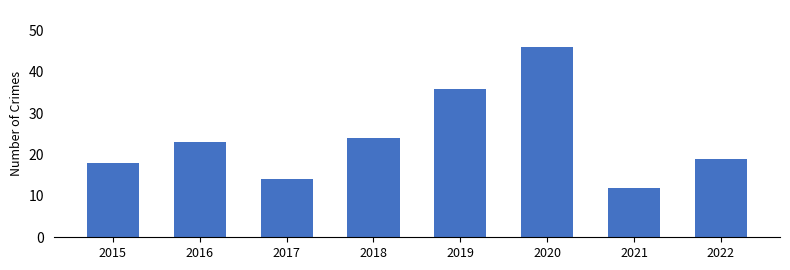

Is it true that the value at 2018 is 24?

True